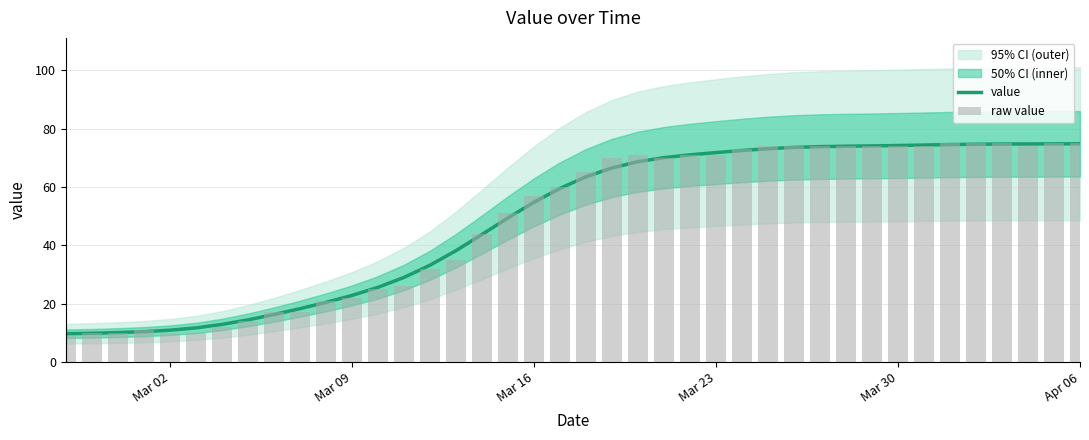

What is the difference between the maximum and second lowest values in the value series?

64.9